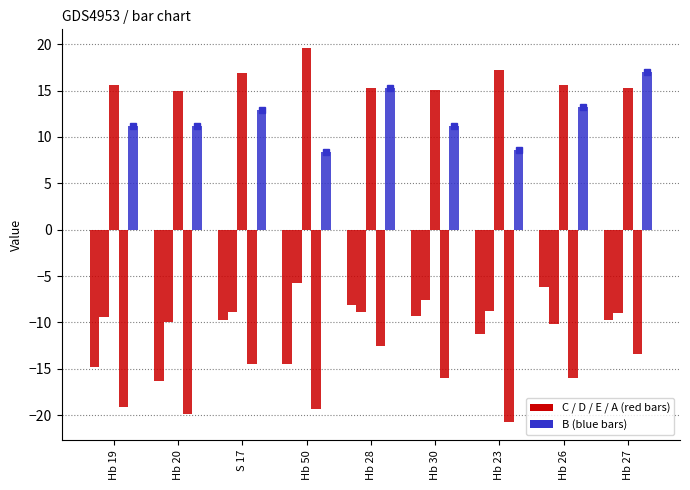

At Hb 26, list the series in order from smallest to largest.

A, D, C, B, E